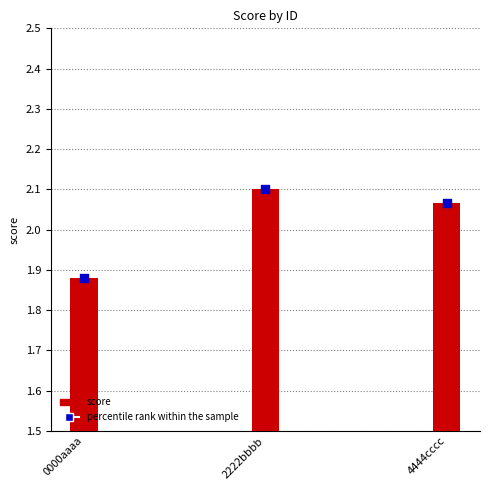

What are all the series names shown in the legend?

score, percentile rank within the sample